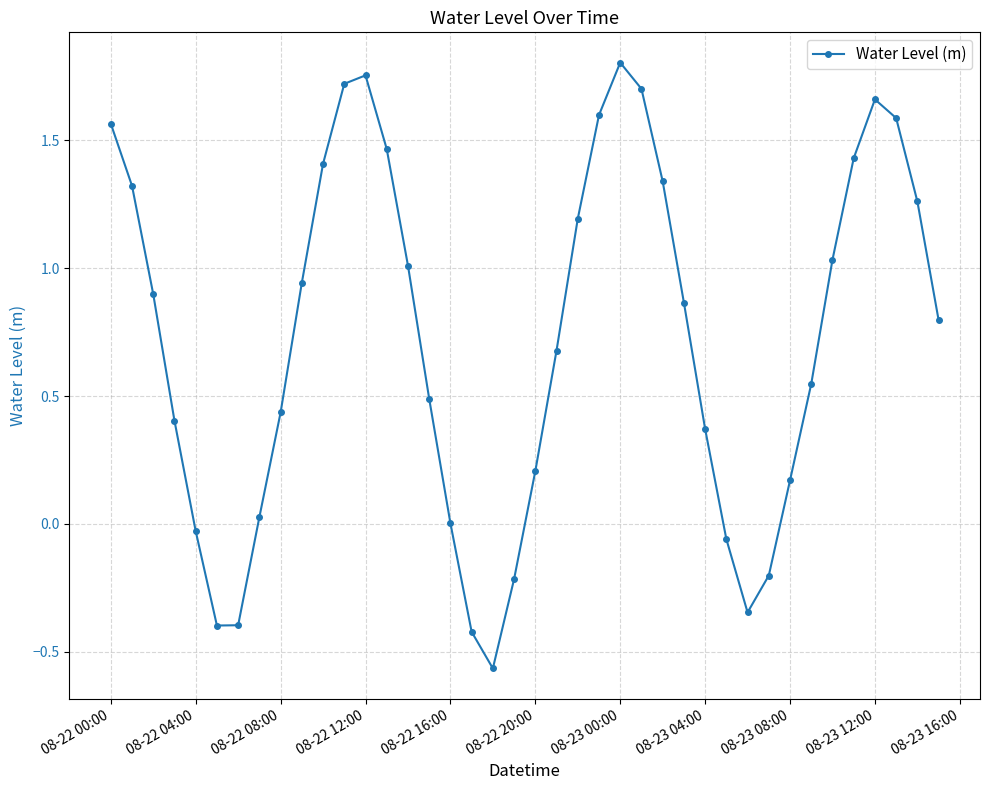

How many interior local peaks (higher than both neighbors) does the data have?

3